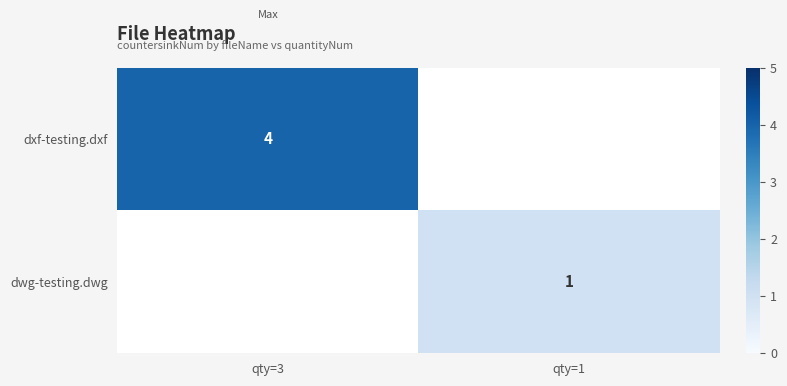

Is the value of dwg-testing.dwg at qty=1 greater than the value of dxf-testing.dxf at qty=3?

No